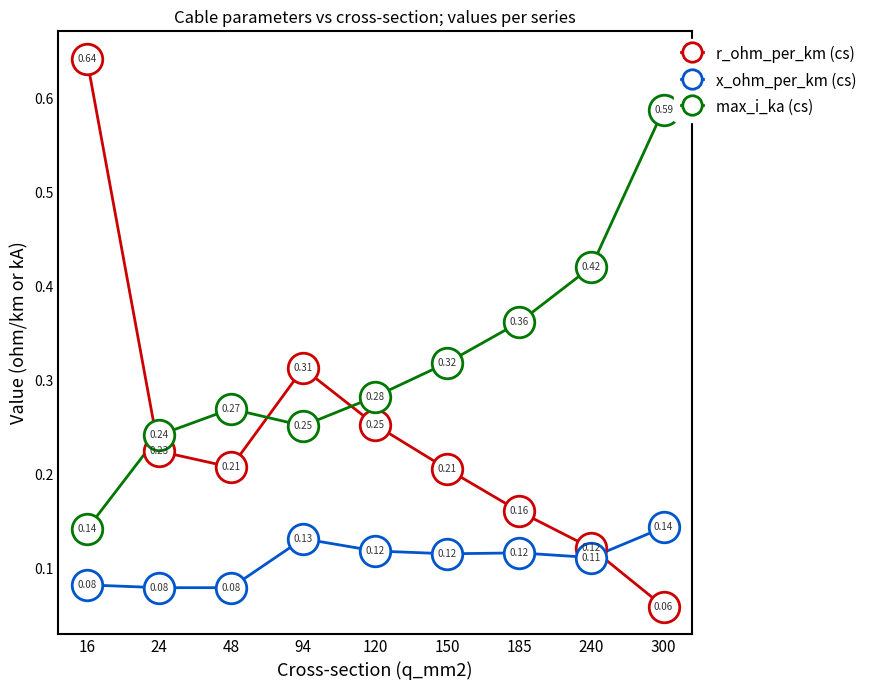

Between 24 and 240, which series saw the biggest shift?

max_i_ka (cs)